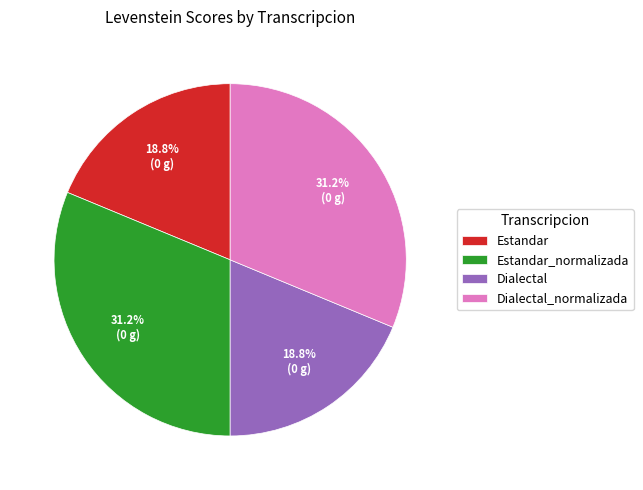

What is the total percentage of Dialectal and Estandar_normalizada?

50.0%